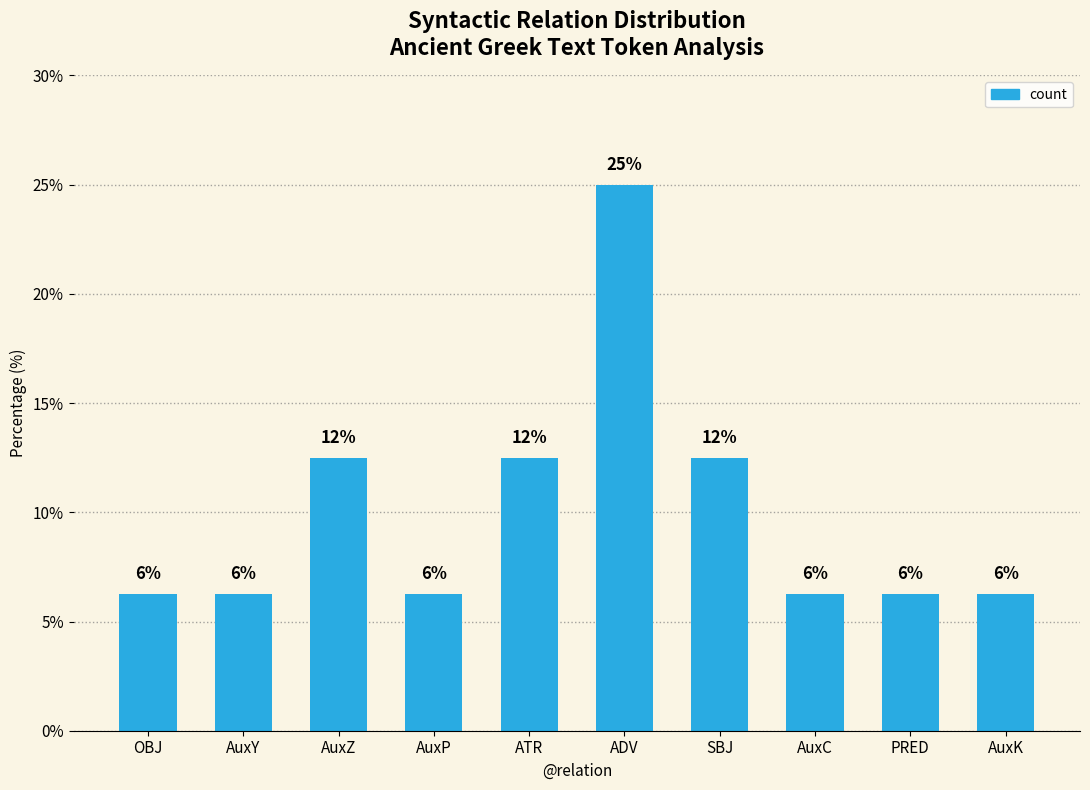

How many bars are there in total?

10